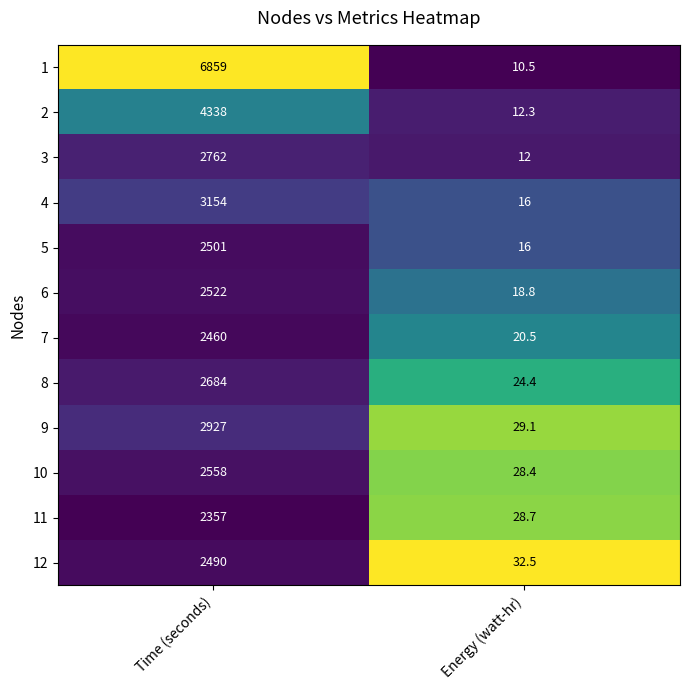

Reading left to right, transcribe all the data shown in this chart.

1: Time (seconds)=6859.0	Energy (watt-hr)=10.5
2: Time (seconds)=4338.0	Energy (watt-hr)=12.3
3: Time (seconds)=2762.0	Energy (watt-hr)=12.0
4: Time (seconds)=3154.0	Energy (watt-hr)=16.0
5: Time (seconds)=2501.0	Energy (watt-hr)=16.0
6: Time (seconds)=2522.0	Energy (watt-hr)=18.8
7: Time (seconds)=2460.0	Energy (watt-hr)=20.5
8: Time (seconds)=2684.0	Energy (watt-hr)=24.4
9: Time (seconds)=2927.0	Energy (watt-hr)=29.1
10: Time (seconds)=2558.0	Energy (watt-hr)=28.4
11: Time (seconds)=2357.0	Energy (watt-hr)=28.7
12: Time (seconds)=2490.0	Energy (watt-hr)=32.5